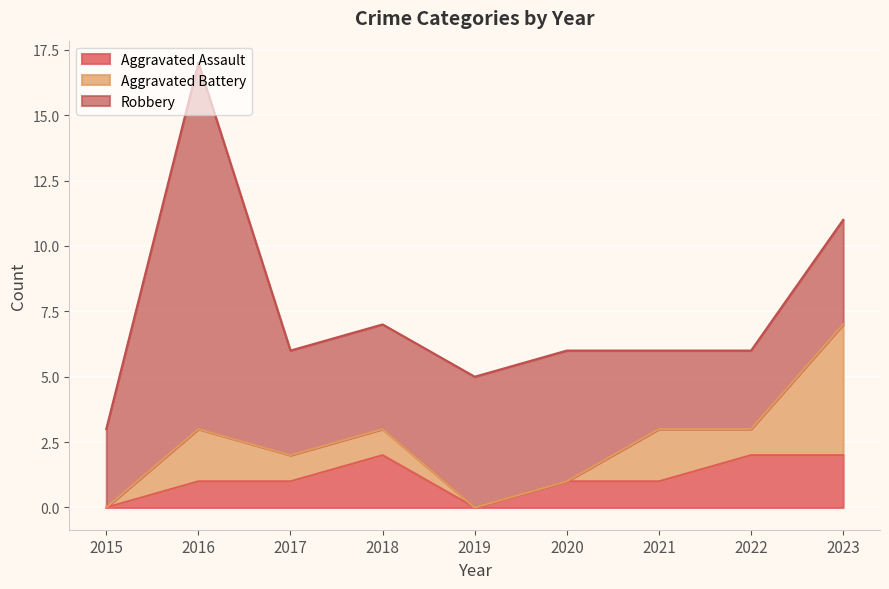

Count the number of data series in this chart.

3